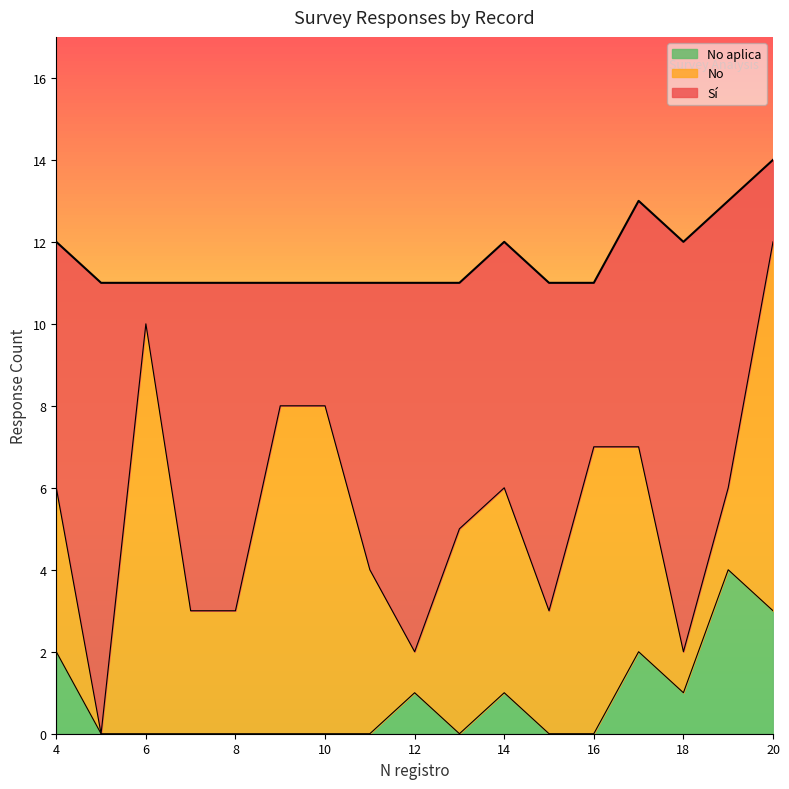

What are all the series names shown in the legend?

No aplica, No, Sí